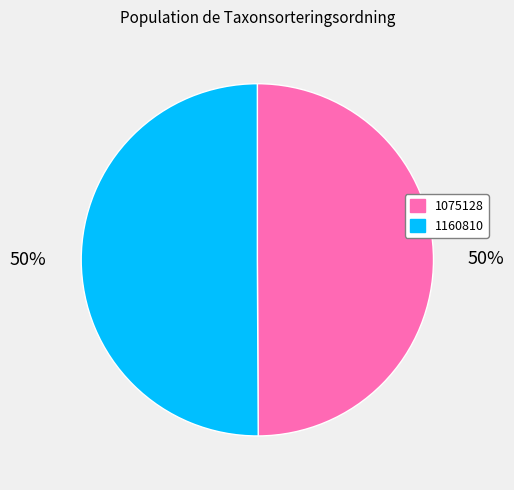

What is the ratio of the value at 1160810 to the value at 1075128?

1.0